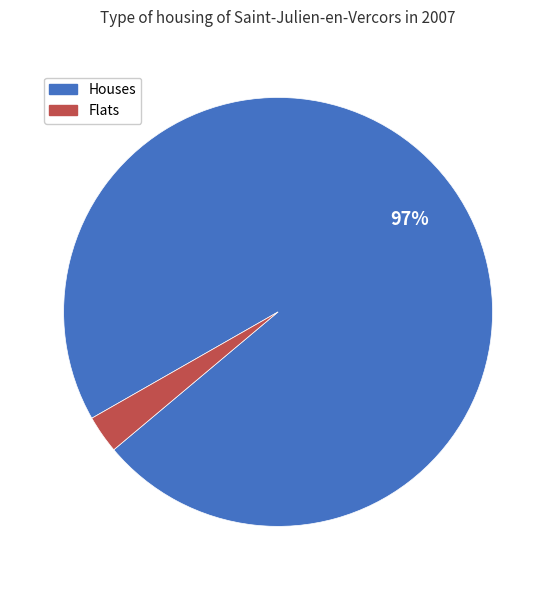

To the nearest percent, what percentage of the pie is Flats?

3%